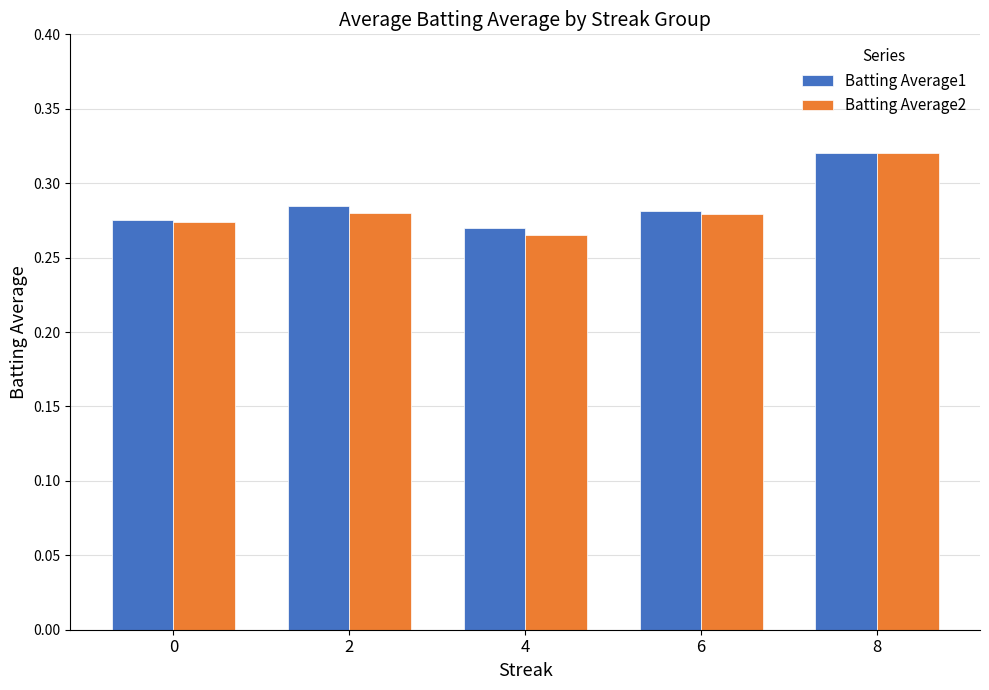

The Batting Average1 series shows 0.5 at 4. True or false?

False